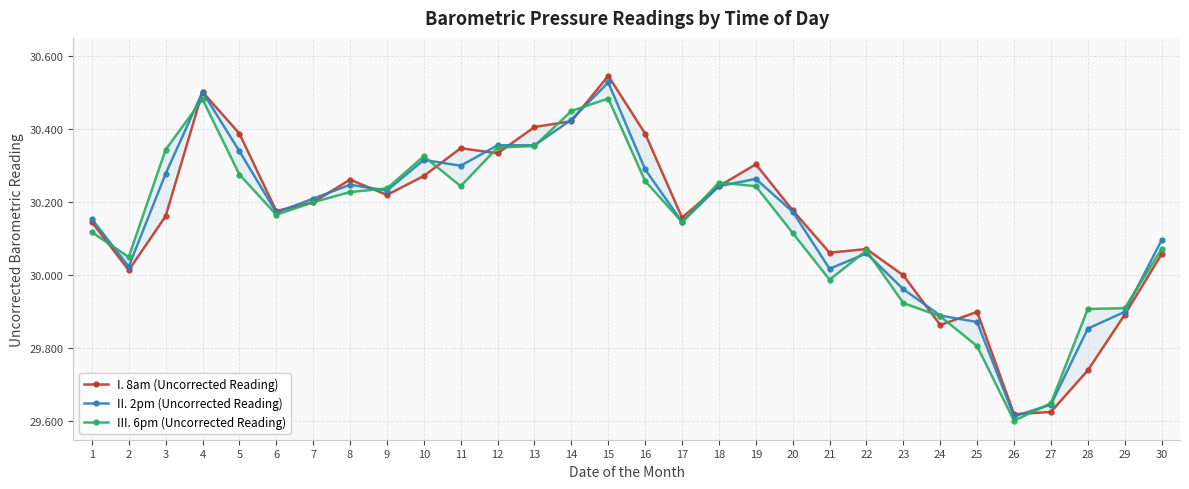

Which series changed the most between 14 and 30?

III. 6pm (Uncorrected Reading)